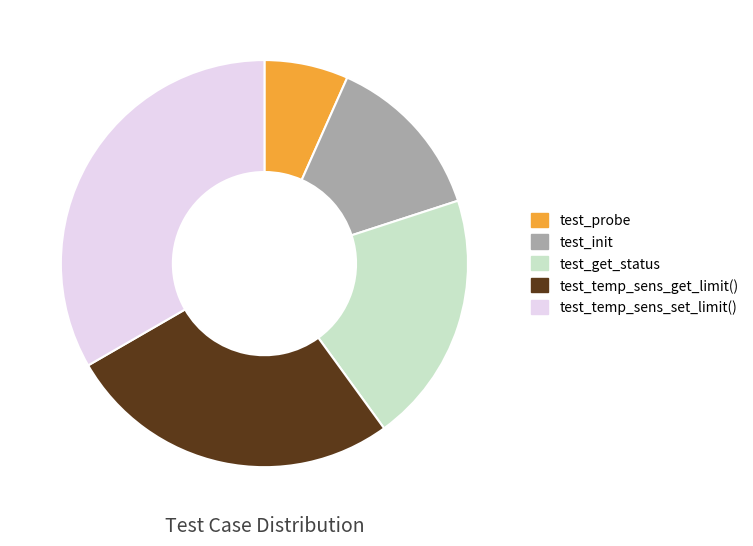

True or false: test_temp_sens_get_limit() accounts for 39% of the total.

False